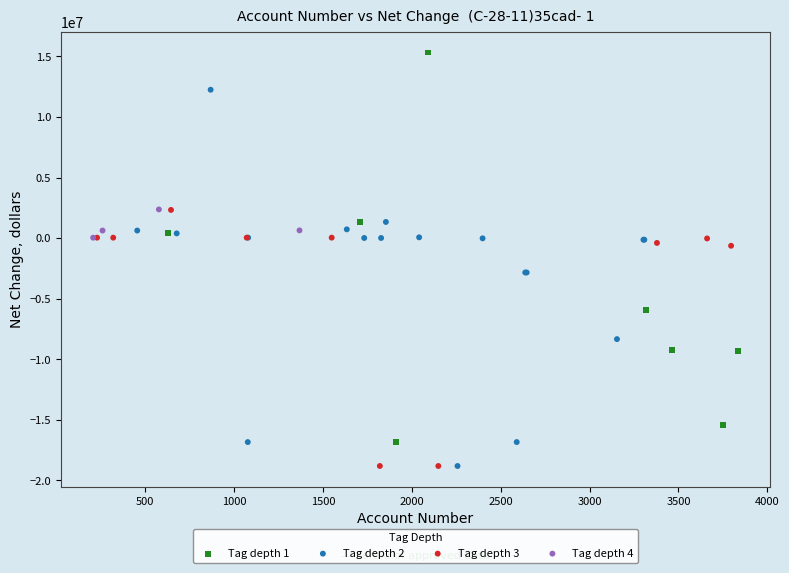

Which series contains the highest Y value?

Tag depth 1